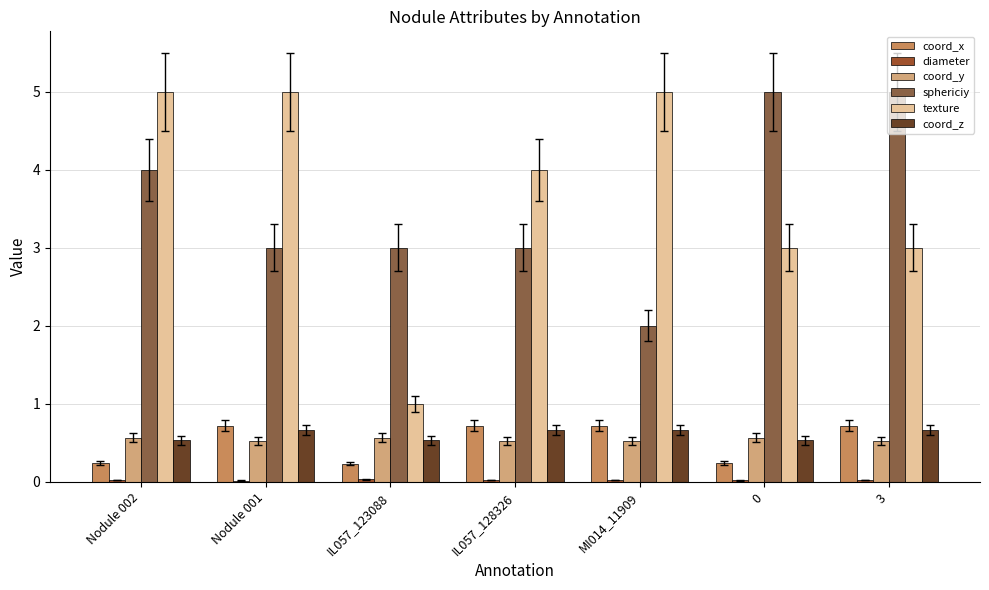

What is the sum of all coord_y values?

3.8